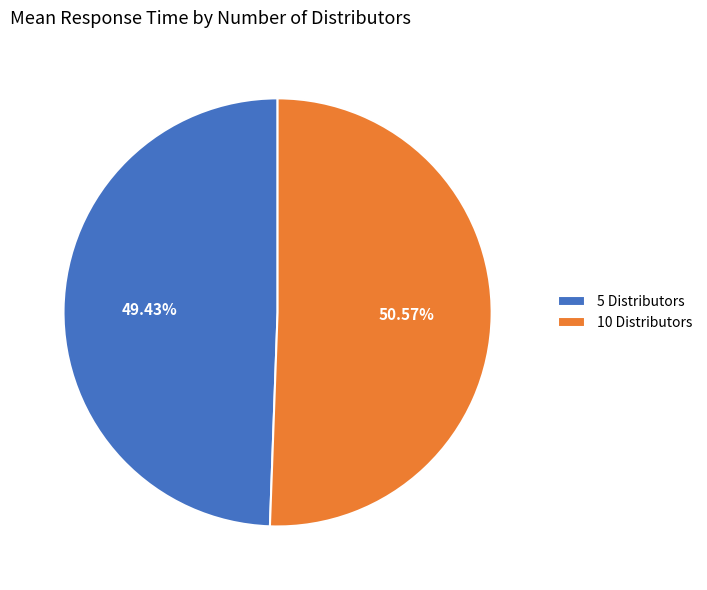

Combined, do 5 Distributors and 10 Distributors account for over 50%?

Yes